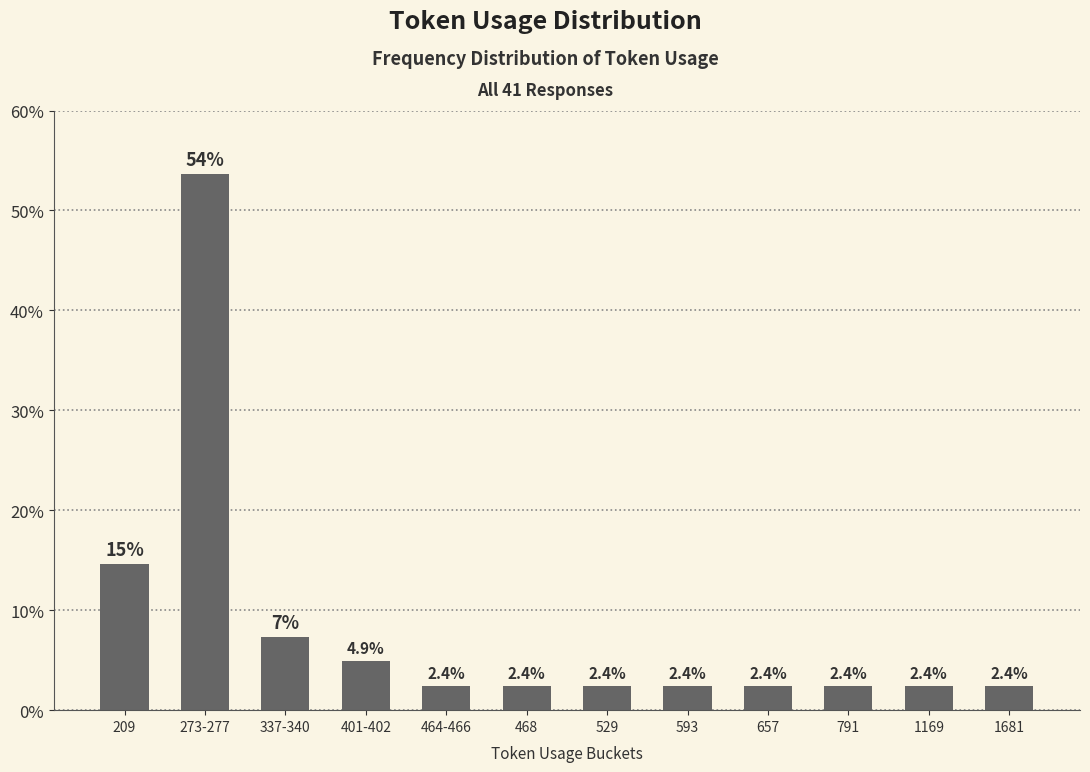

What is the change in value from 209 to 273-277?

+39.0